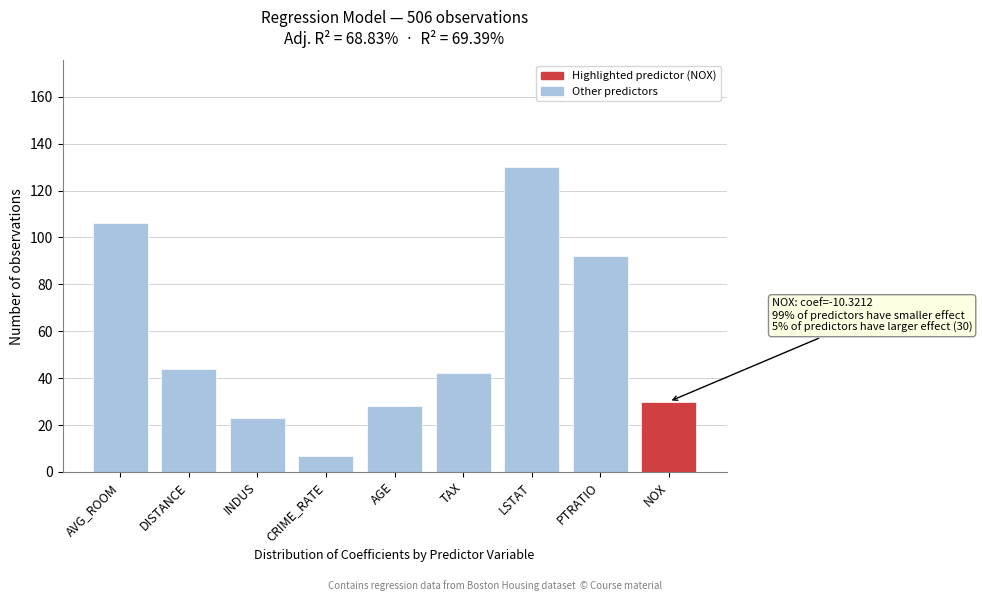

Reading right to left, extract all data points from this chart.

NOX=30	PTRATIO=92	LSTAT=130	TAX=42	AGE=28	CRIME_RATE=7	INDUS=23	DISTANCE=44	AVG_ROOM=106